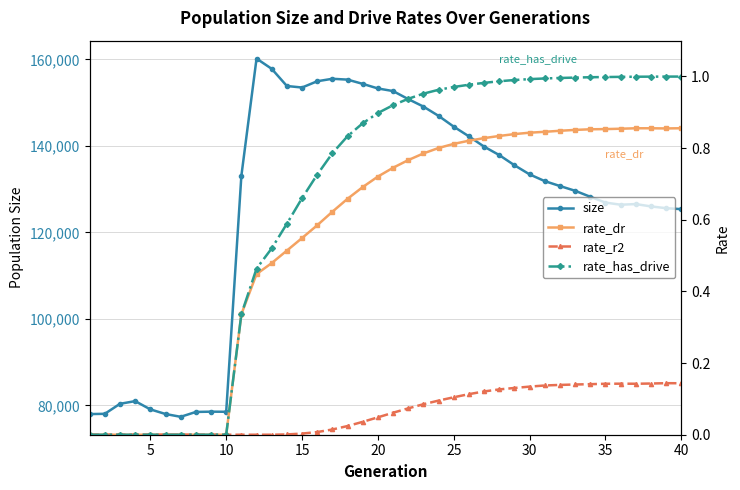

Does the chart have visible grid lines?

Yes